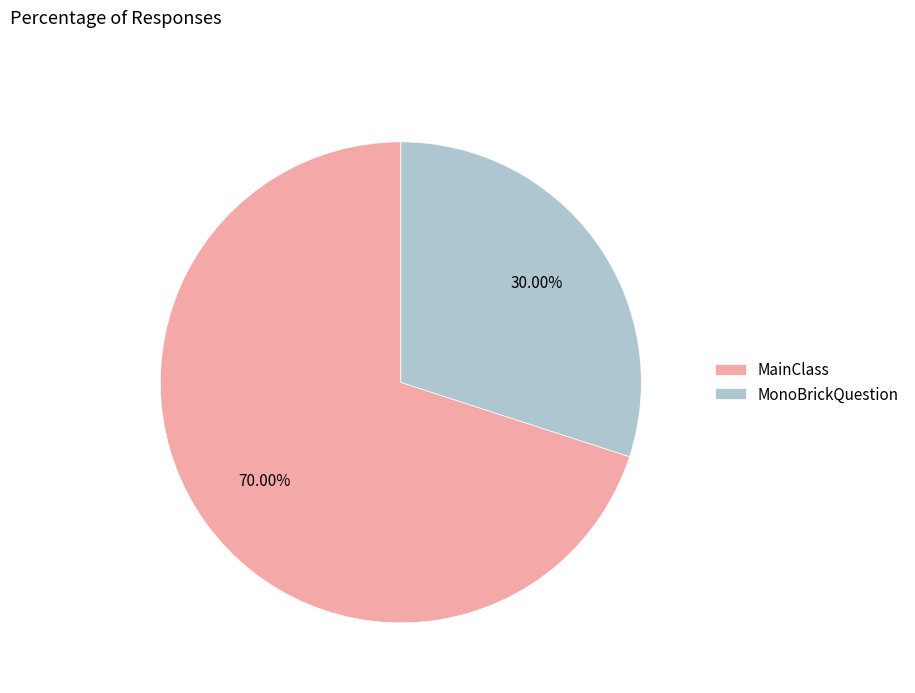

Count the number of slices in the pie.

2